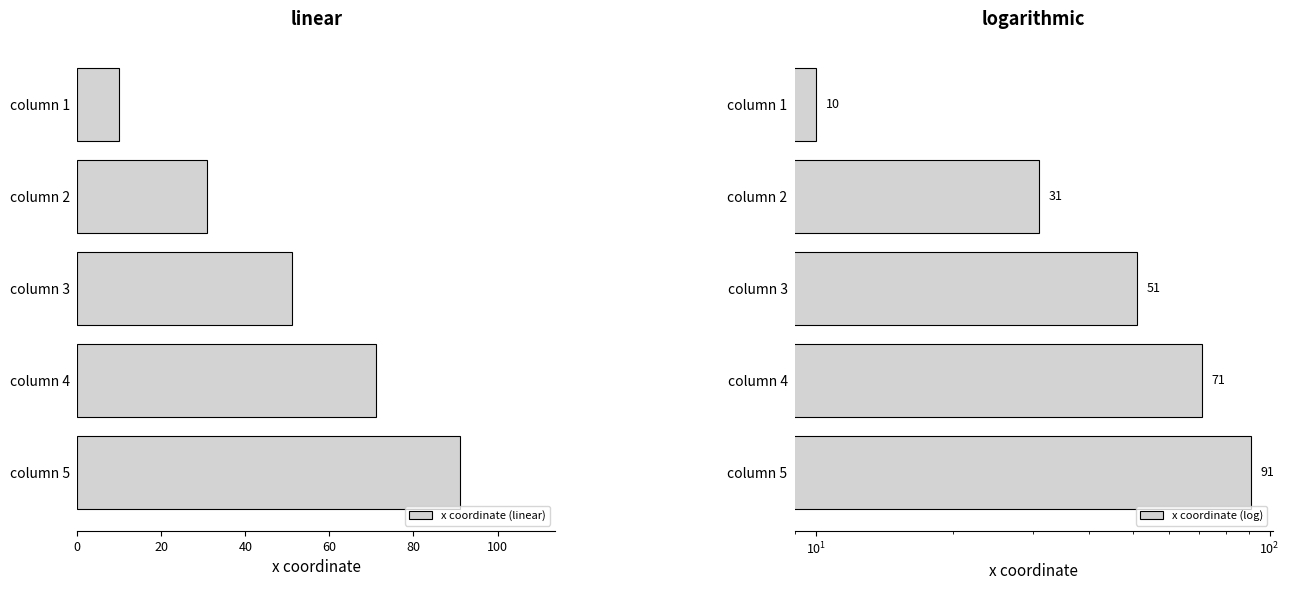

The value of x coordinate (linear) at column 3 is 51. True or false?

True